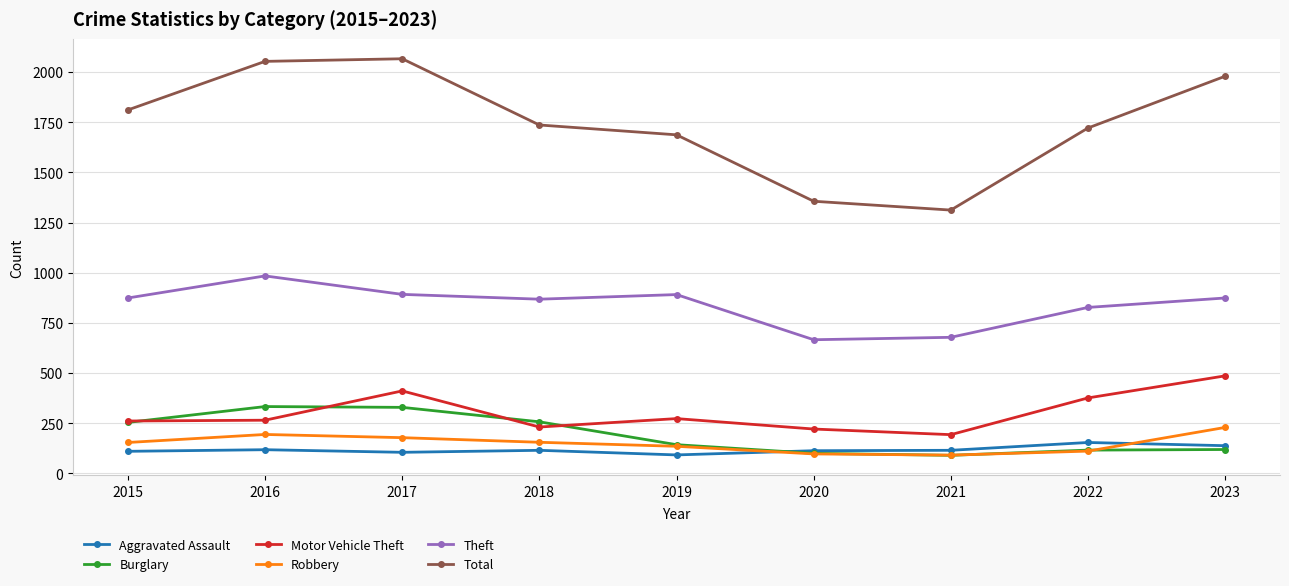

What value does the Total series have at 2018, to the nearest 100?

1700